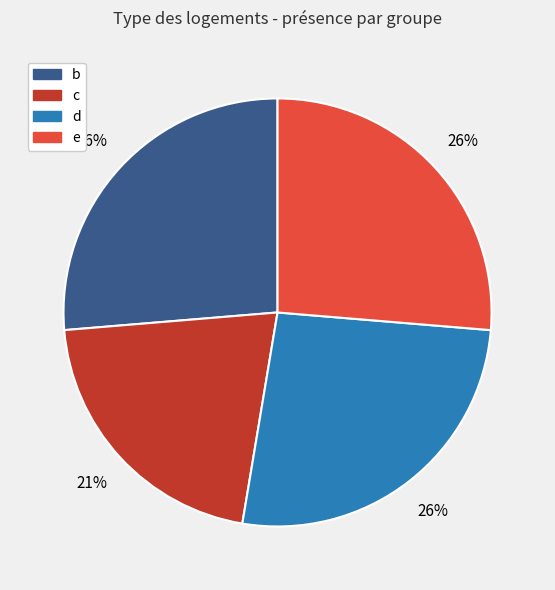

Does any single category account for the majority?

No